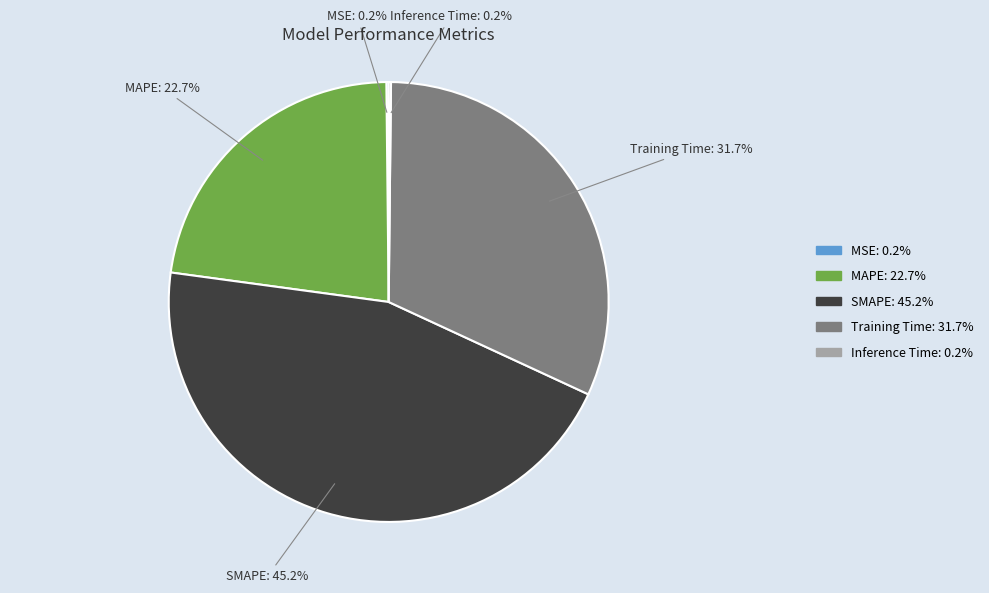

Does Training Time account for over 50% of the chart?

No